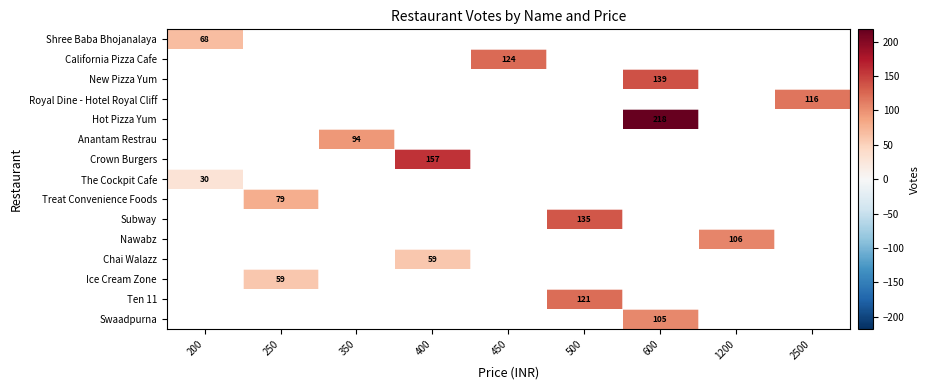

The Ten 11 series shows 28 at 500. True or false?

False